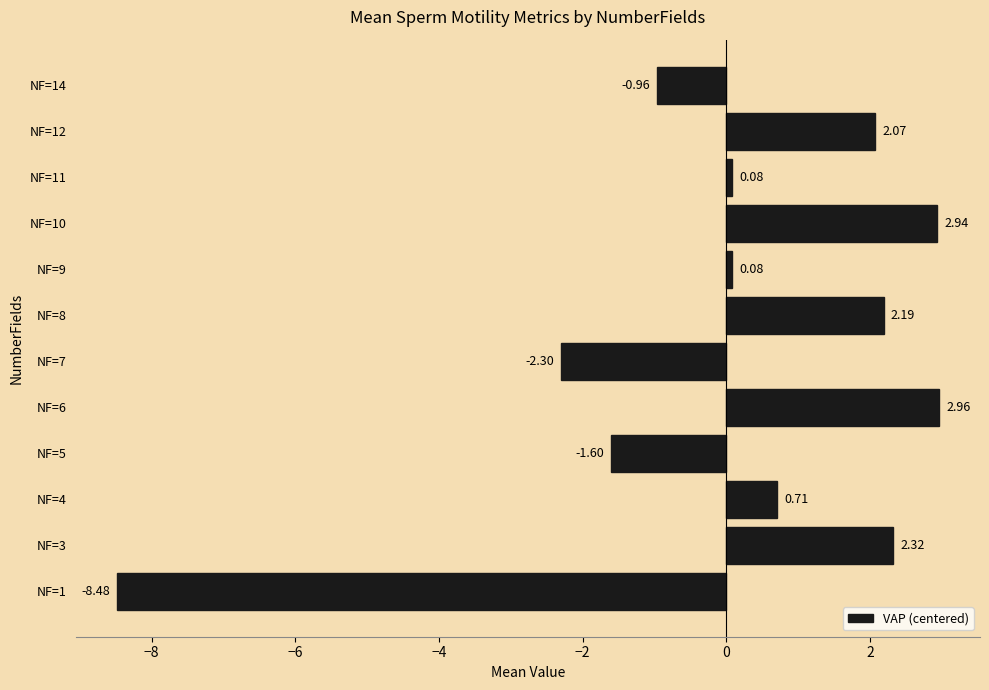

Between NF=11 and NF=10, which is larger?

NF=10